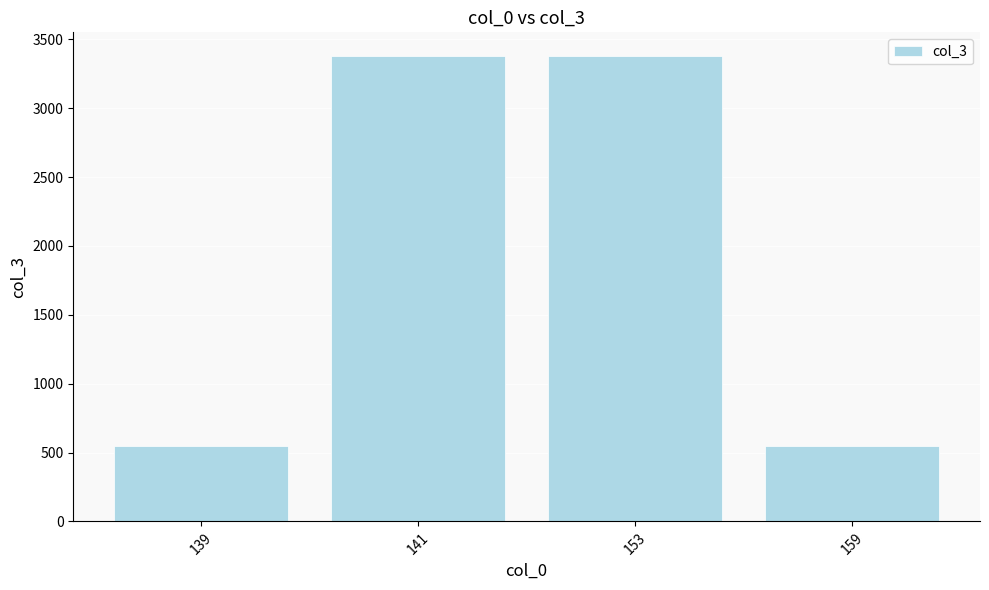

What is the value of the 2nd bar from the left?

3382